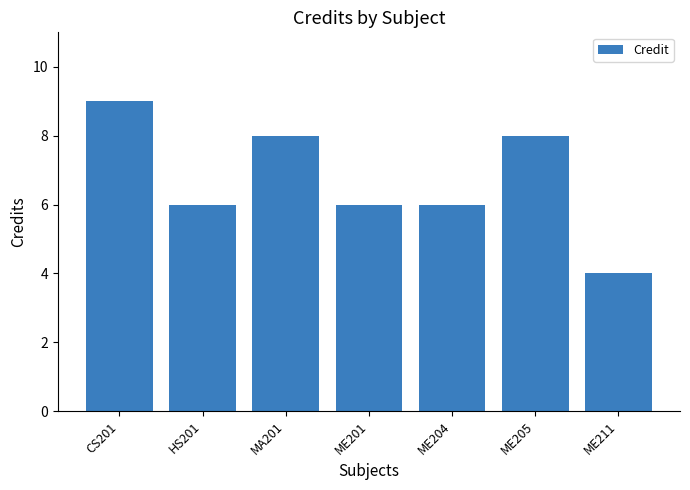

Where does the data first go above 6?

CS201